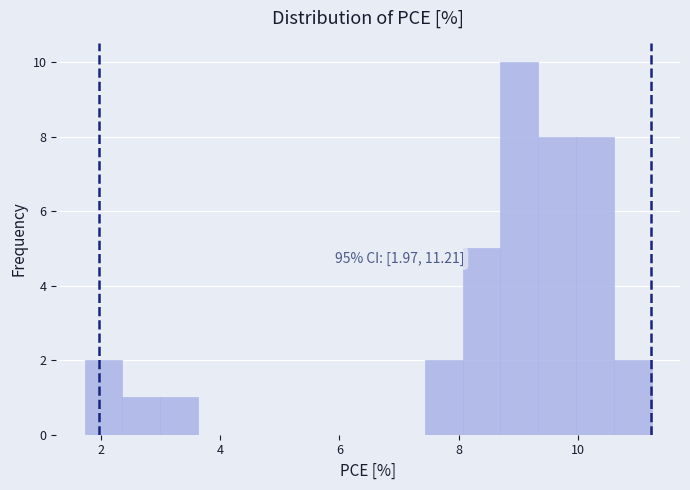

Read against the x-axis, roughly where is the centre of the tallest bar?

9.0